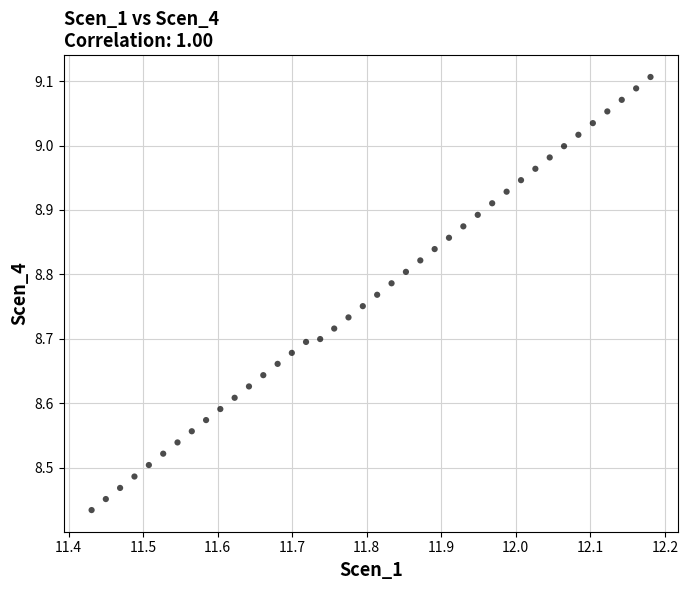

What is the range of X values (max minus min)?

0.7